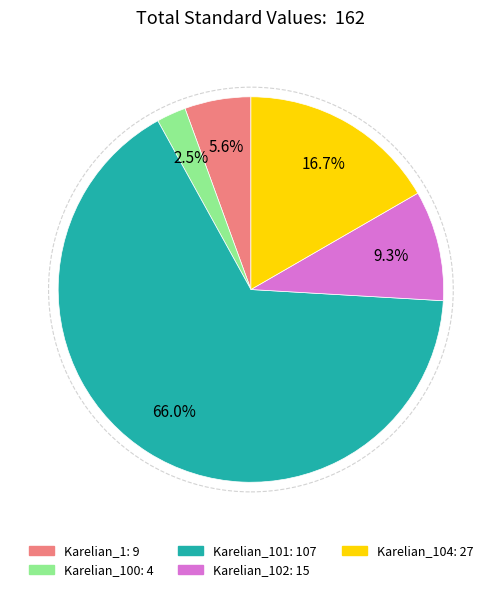

Do Karelian_101: 107 and Karelian_102: 15 together represent more than half of the pie?

Yes